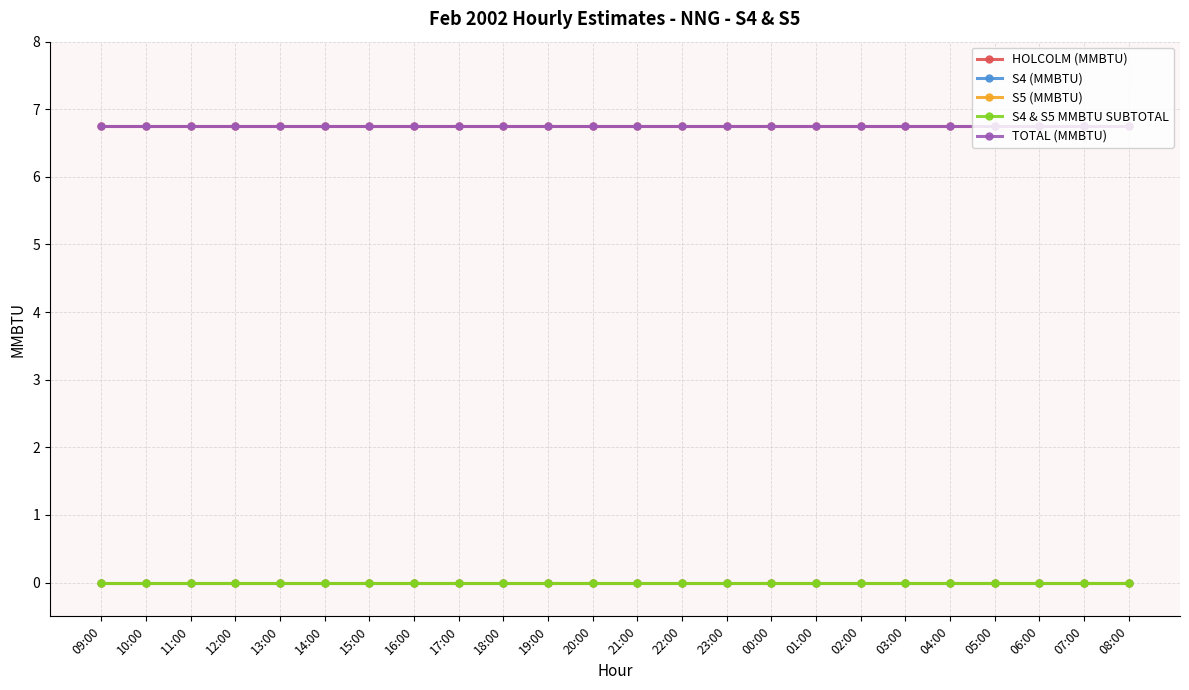

What is the label of the 8th point from the left?

16:00